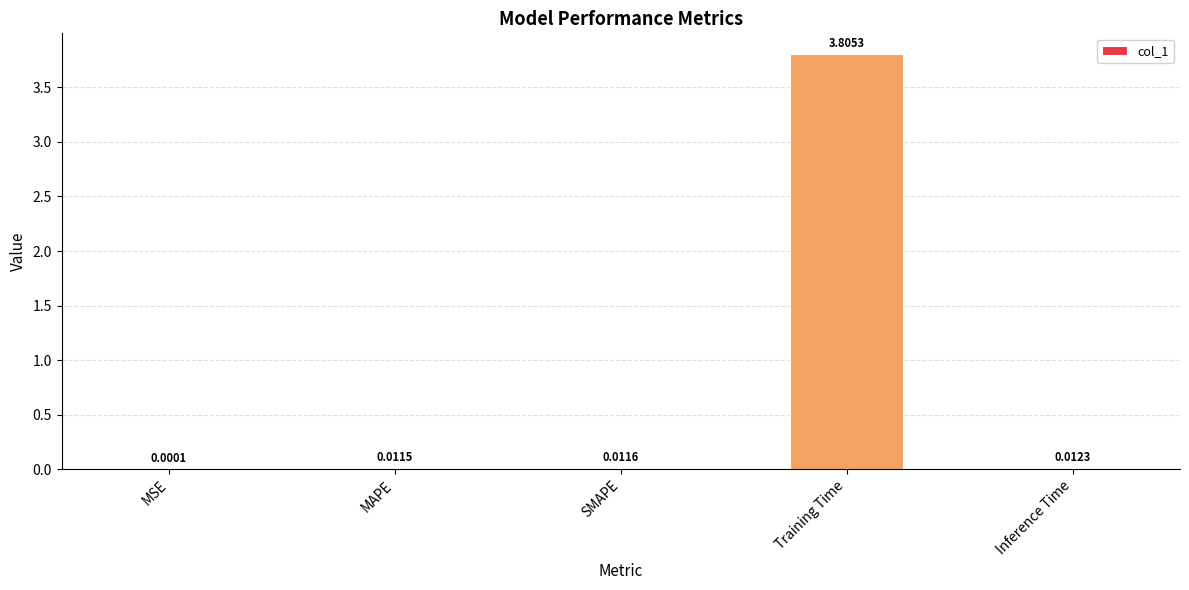

What is the sum of all values?

3.8